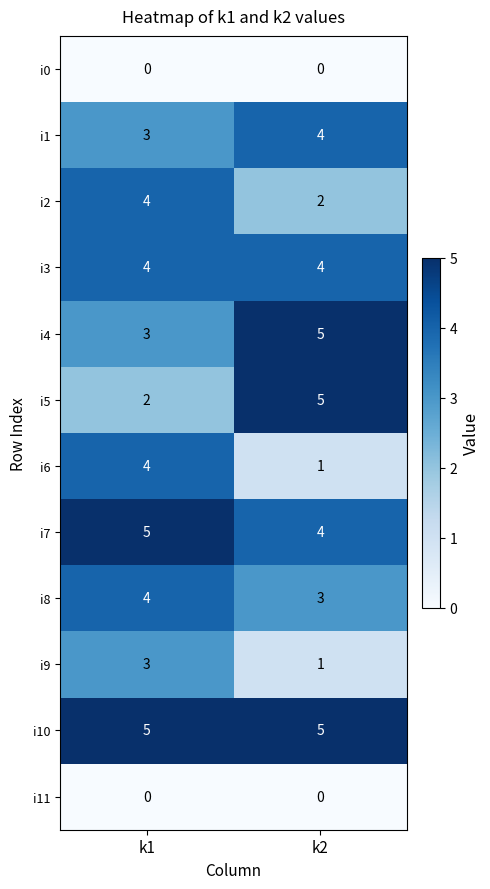

Rank the categories by i1 value from highest to lowest.

k2, k1